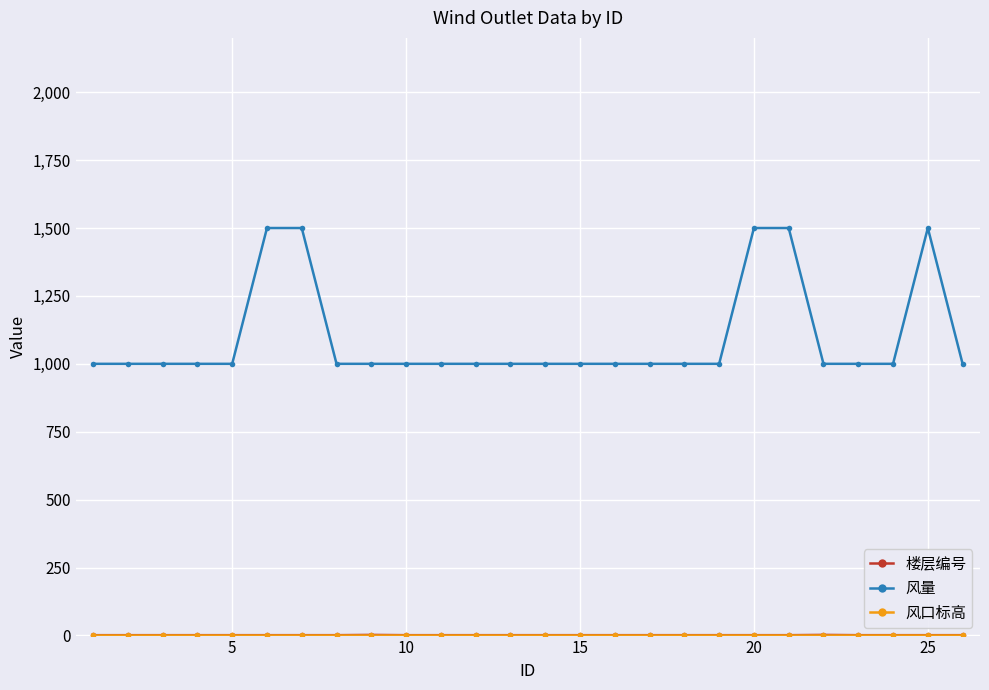

Which series has the largest total across all categories?

风量